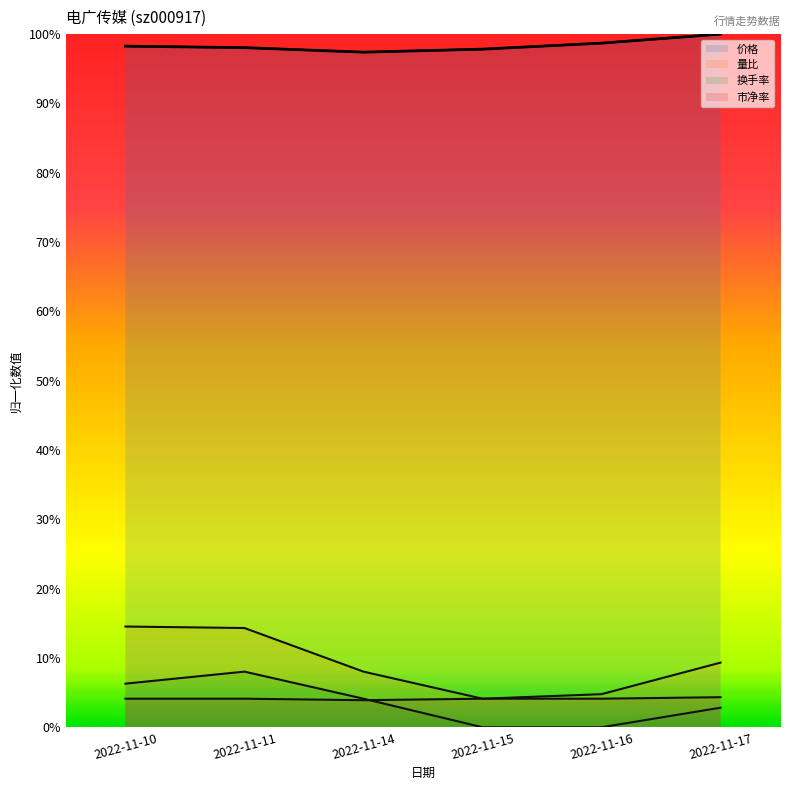

True or false: 市净率 and 换手率 cross at least once.

True